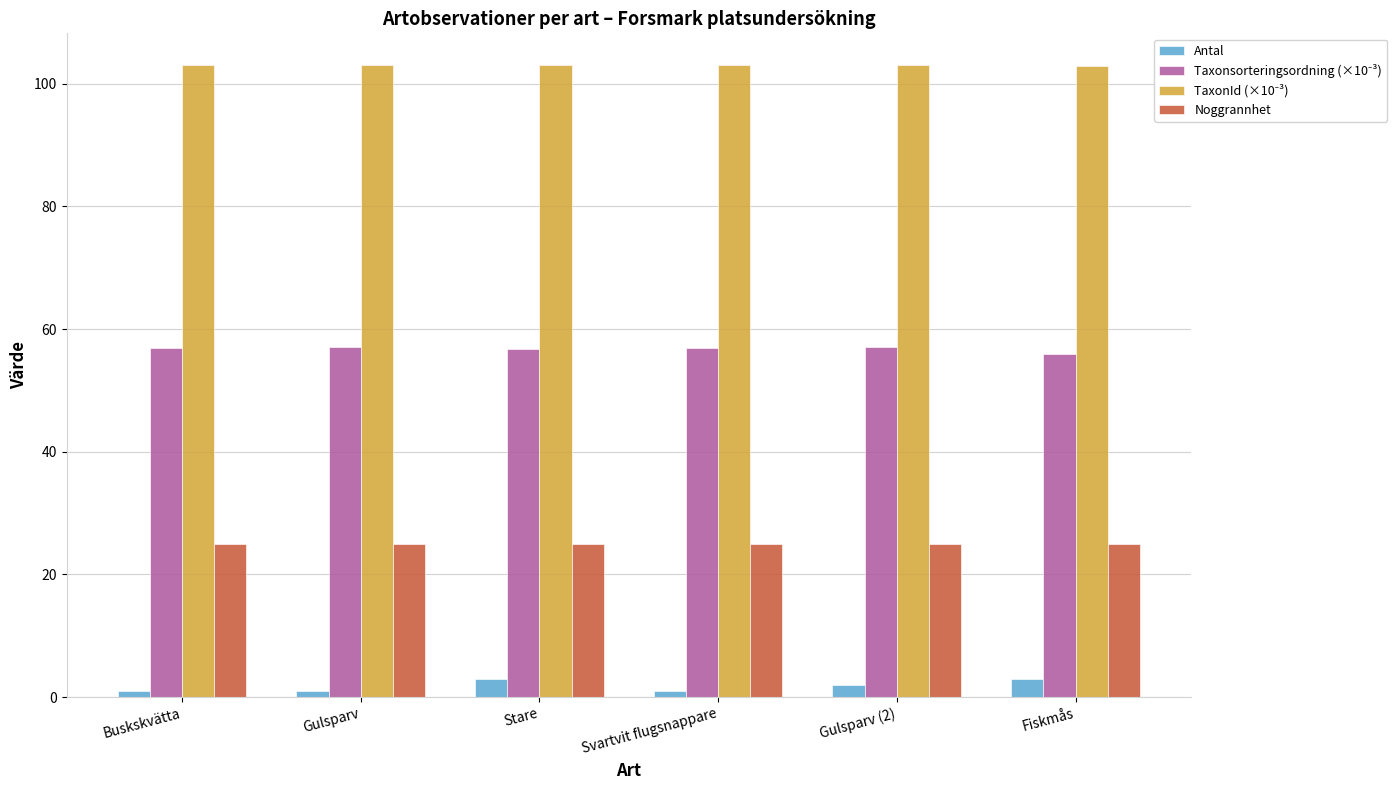

How many distinct data groups are displayed?

4